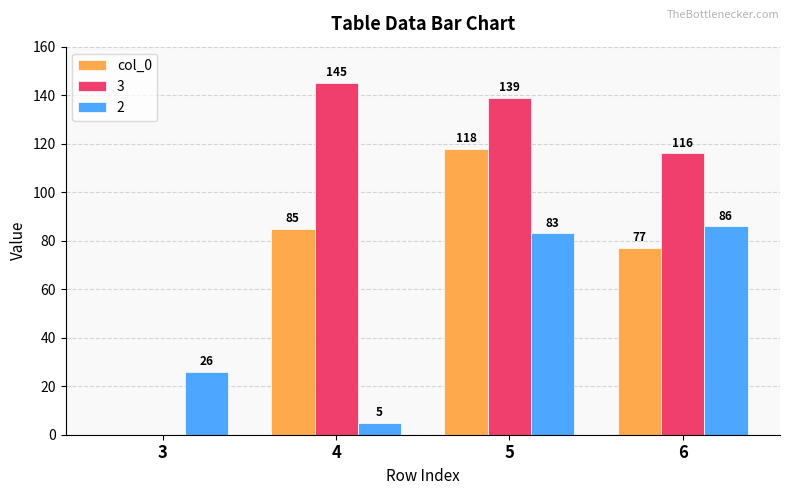

Where is 2 nearest to the value 45?

3